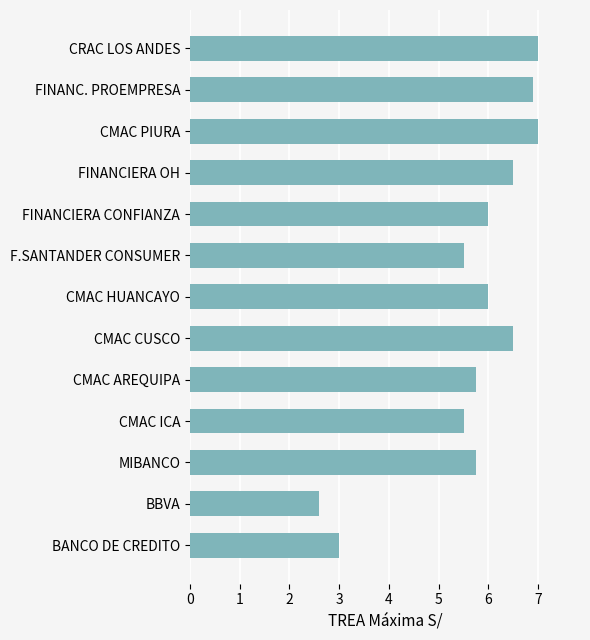

Are the bars horizontal?

Yes